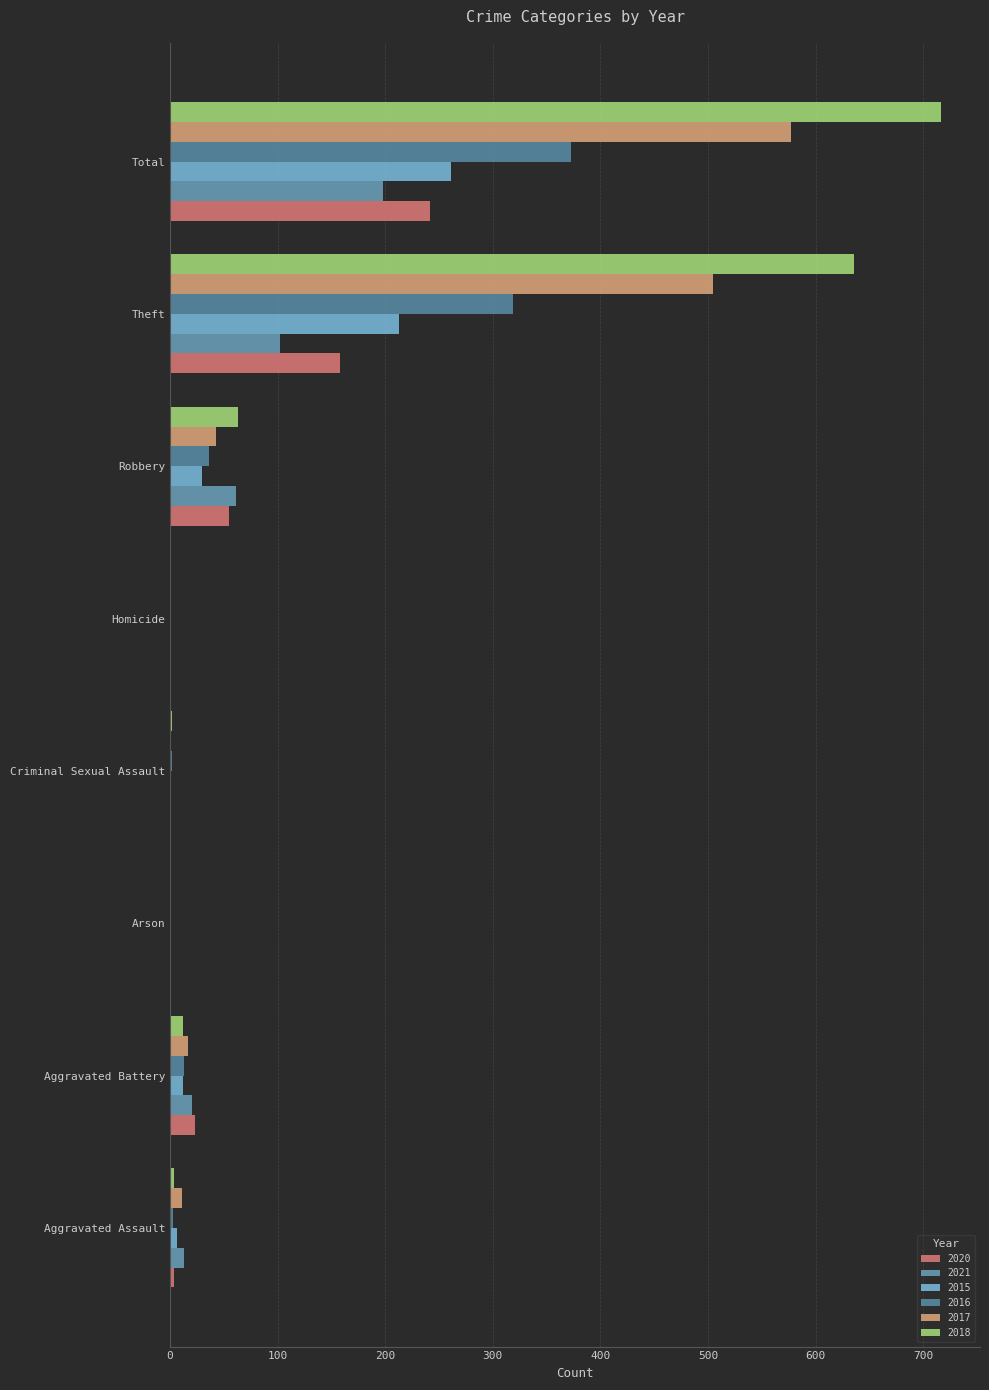

How many distinct data groups are displayed?

6